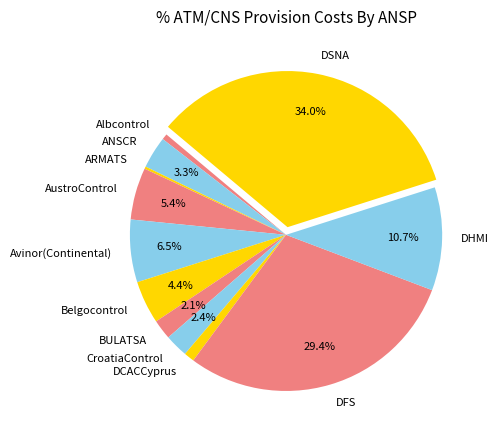

To the nearest percent, what is the average slice percentage?

8%